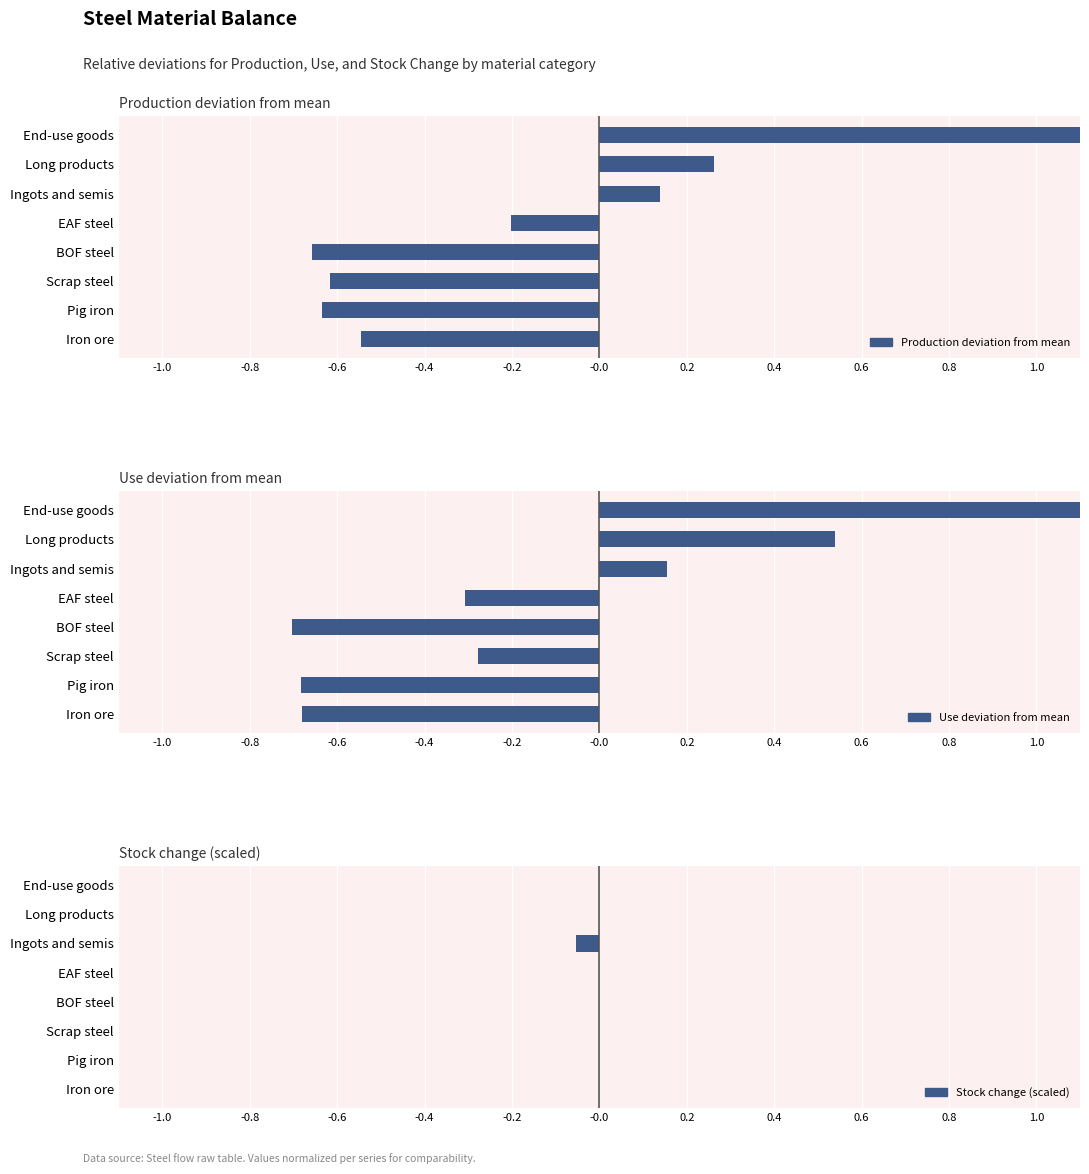

At End-use goods, list the series in order from largest to smallest.

Production deviation from mean, Use deviation from mean, Stock change (scaled)